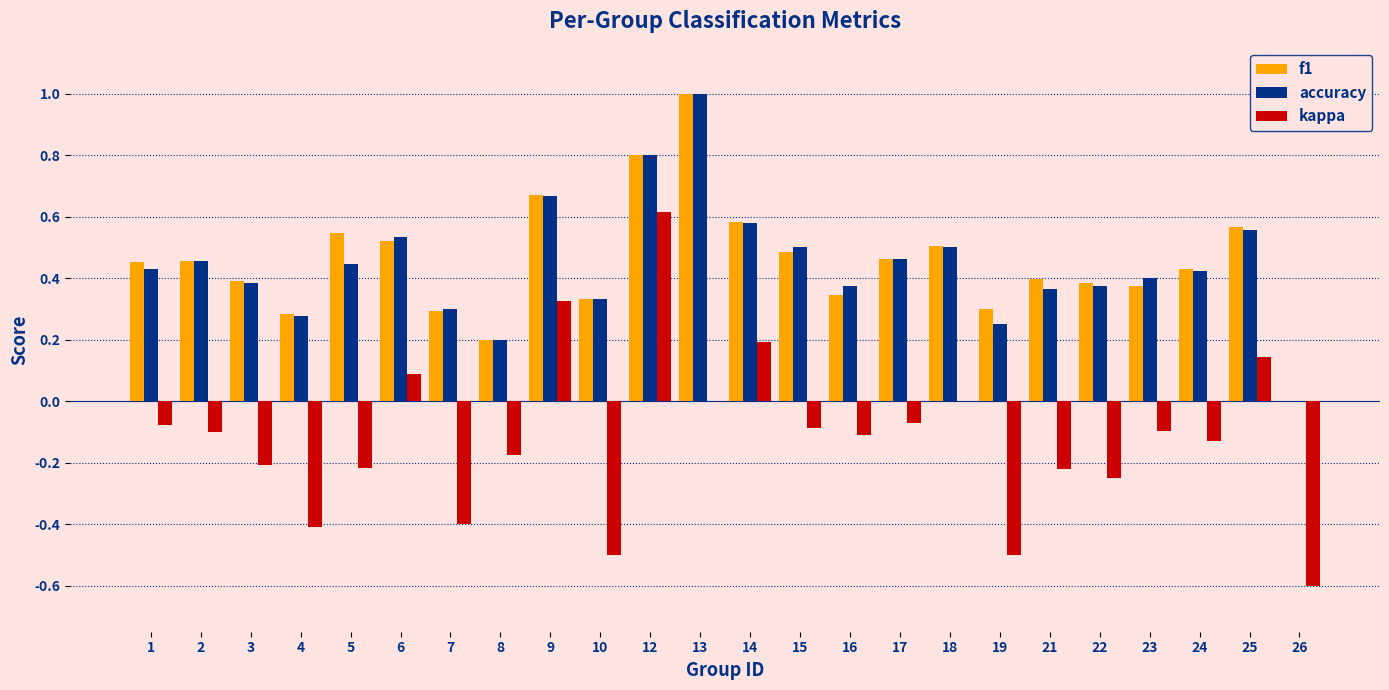

What is the total value across all series at 1?

0.8